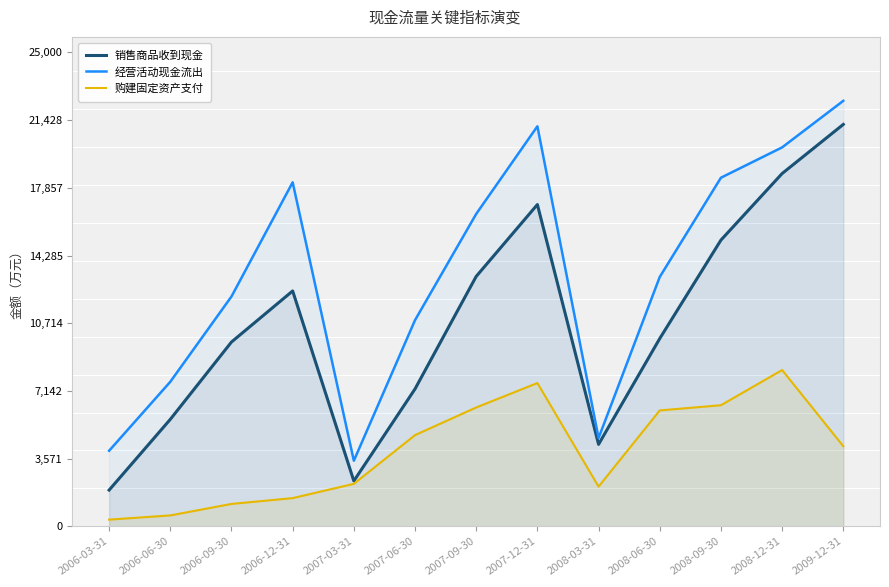

True or false: 经营活动现金流出 and 销售商品收到现金 cross at least once.

False